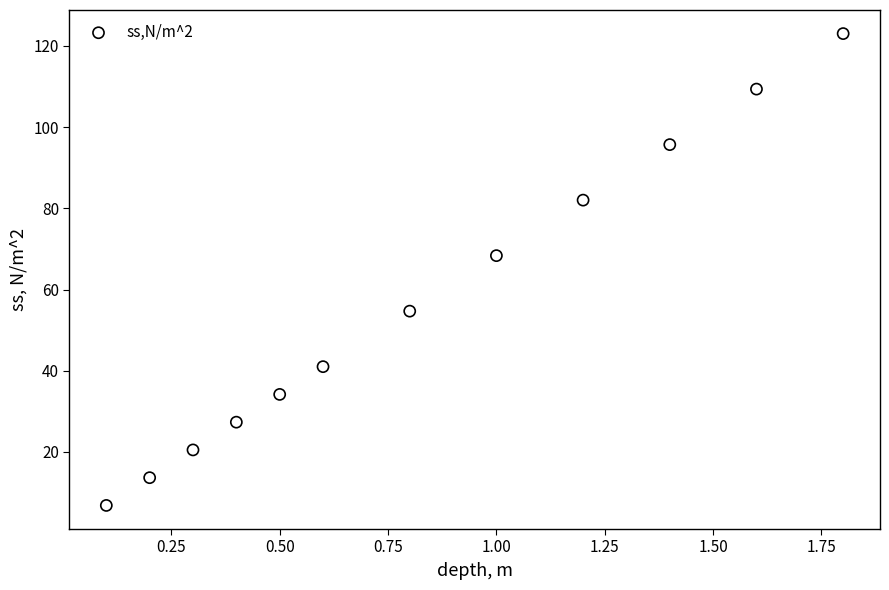

What is the range of X values (max minus min)?

1.7